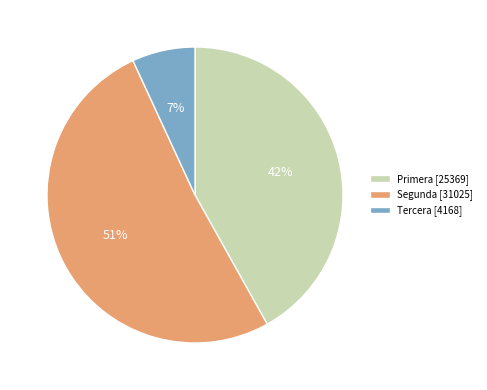

Do Segunda [31025] and Primera [25369] together represent more than half of the pie?

Yes